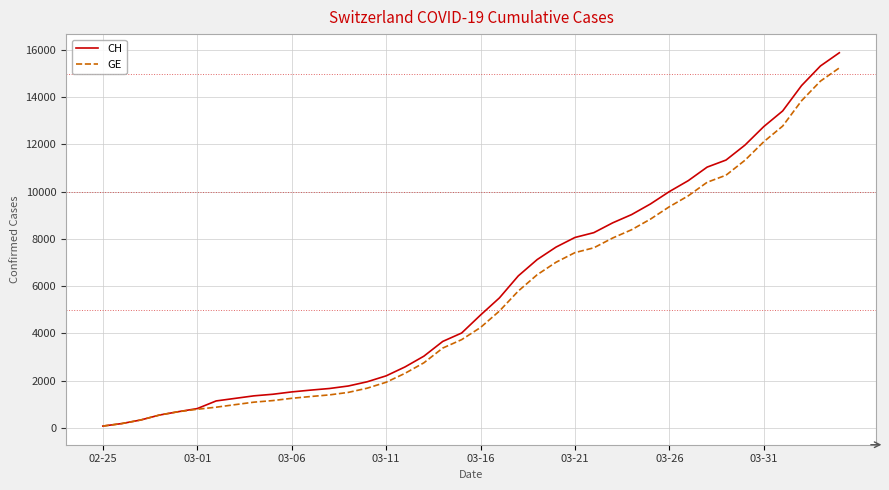

What is the average value of the GE series?

5425